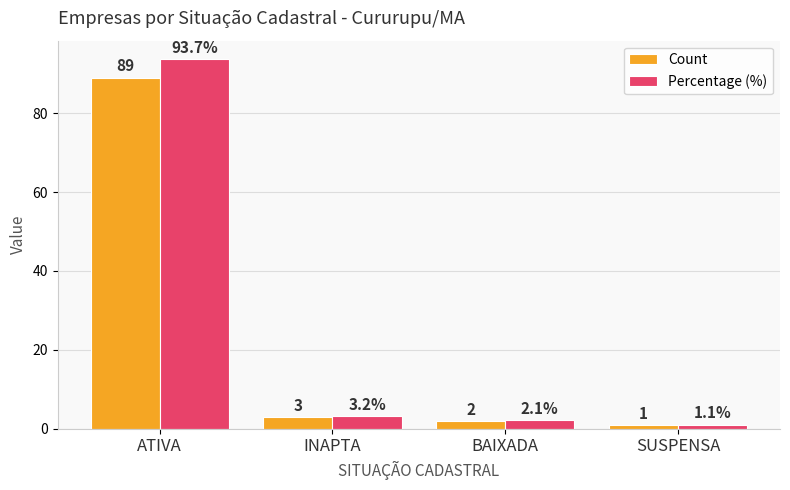

Rank the series by their maximum value, from lowest to highest.

Count, Percentage (%)